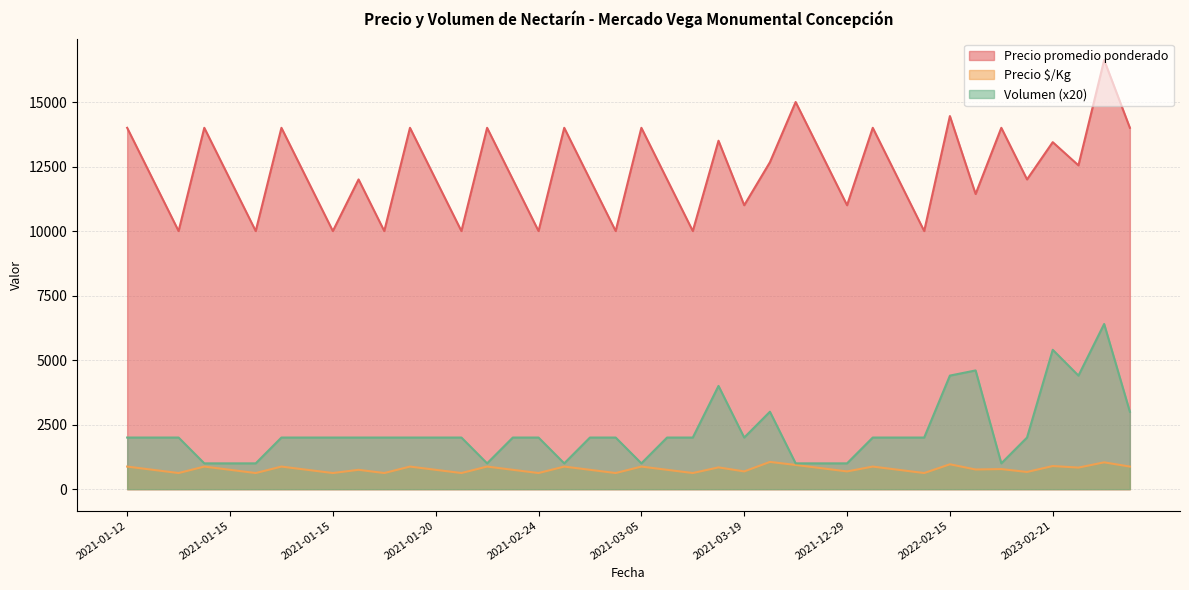

How many lines are shown in the chart?

3